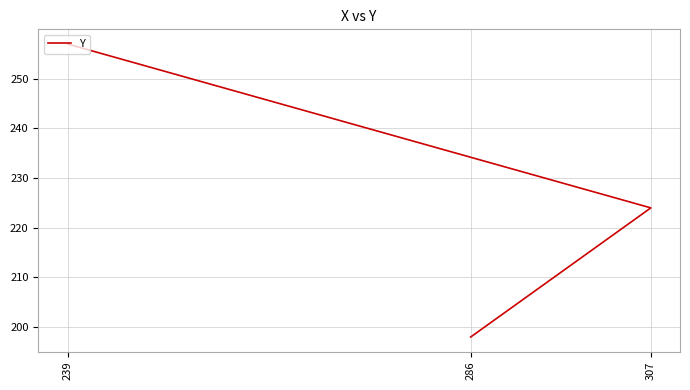

Reading left to right, list all the values displayed in this chart.

198	224	257